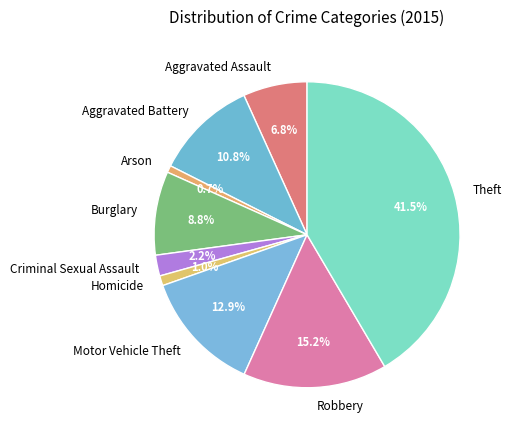

What is the largest slice in the pie chart?

Theft